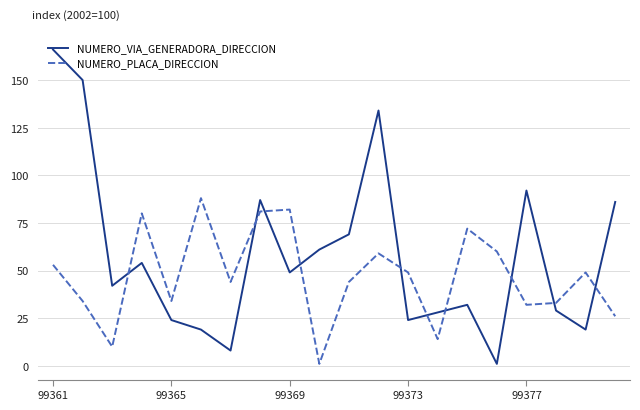

True or false: NUMERO_PLACA_DIRECCION and NUMERO_VIA_GENERADORA_DIRECCION cross at least once.

True